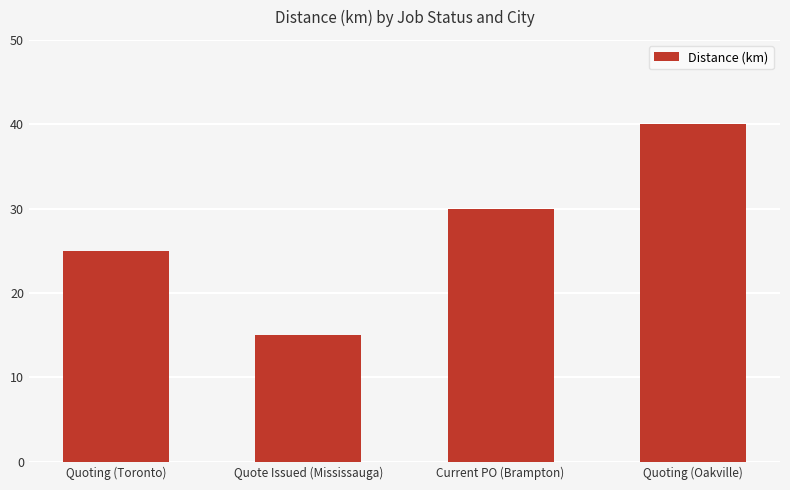

Rank the categories by value from lowest to highest.

Quote Issued (Mississauga), Quoting (Toronto), Current PO (Brampton), Quoting (Oakville)